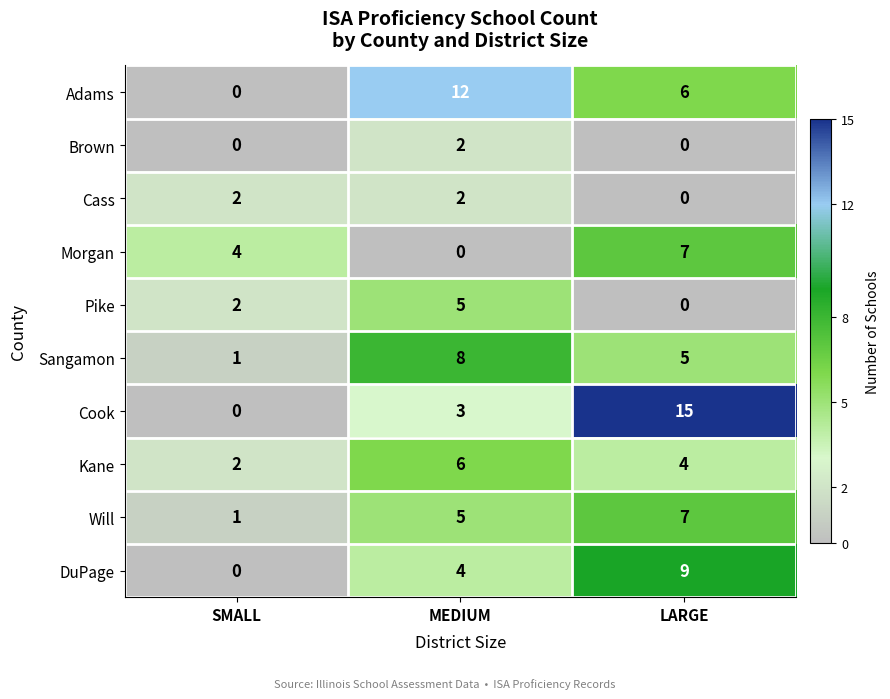

Reading left to right, extract all data points from this chart.

Adams: 0	12	6
Brown: 0	2	0
Cass: 2	2	0
Morgan: 4	0	7
Pike: 2	5	0
Sangamon: 1	8	5
Cook: 0	3	15
Kane: 2	6	4
Will: 1	5	7
DuPage: 0	4	9